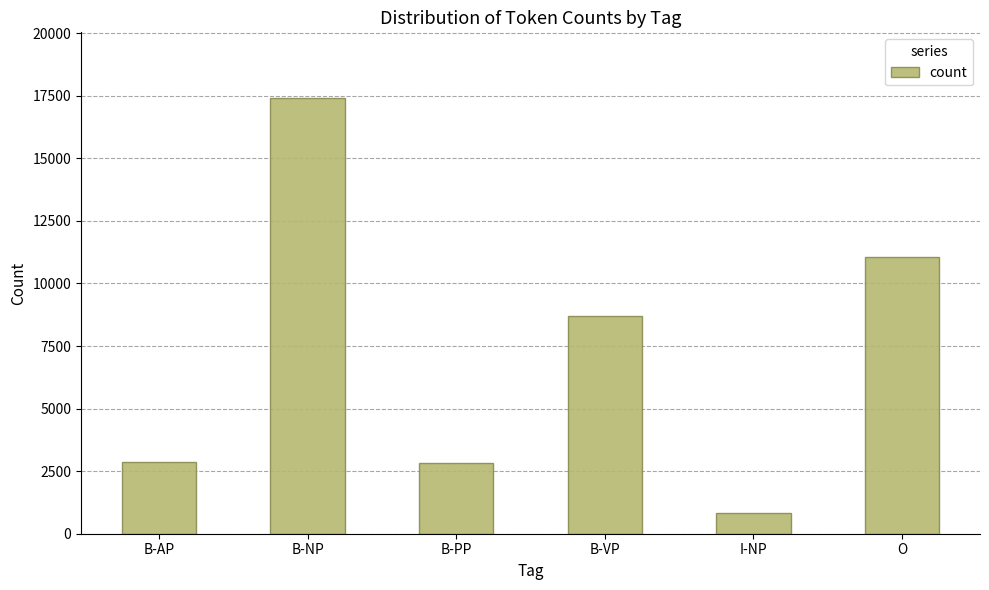

Is it true that the value at I-NP is 827?

True